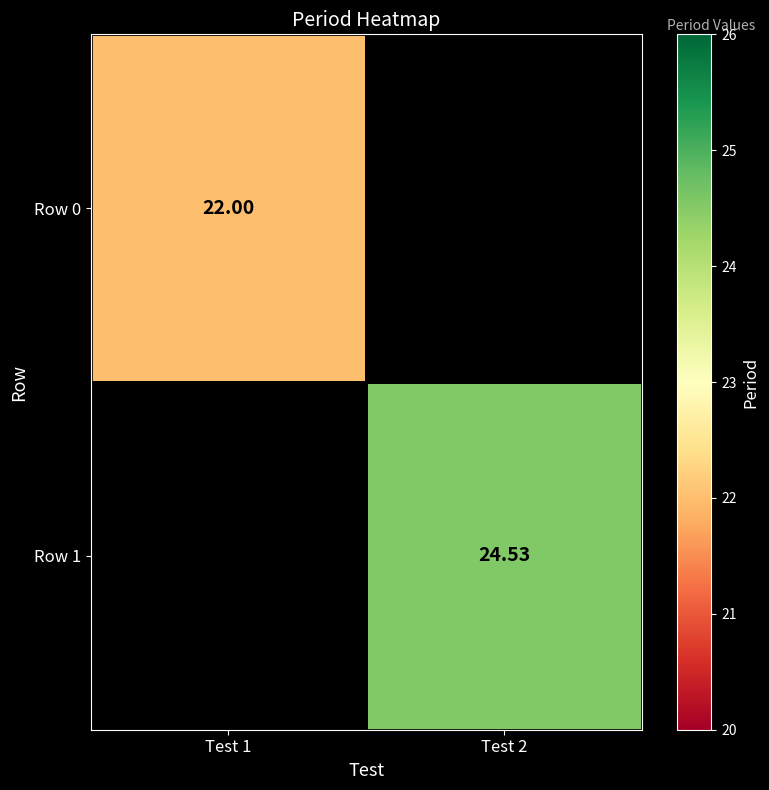

What is the minimum value for Row 0?

22.0